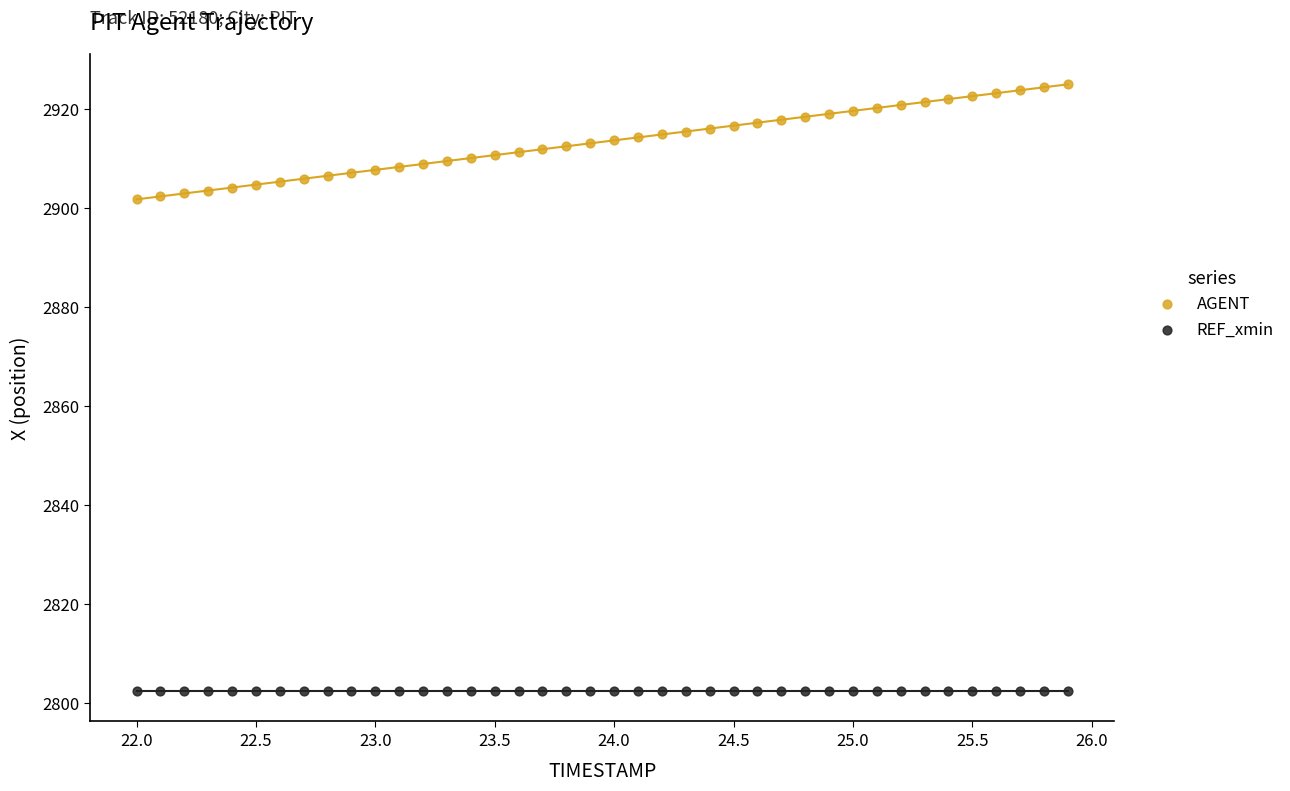

Which series reaches the minimum Y coordinate?

REF_xmin